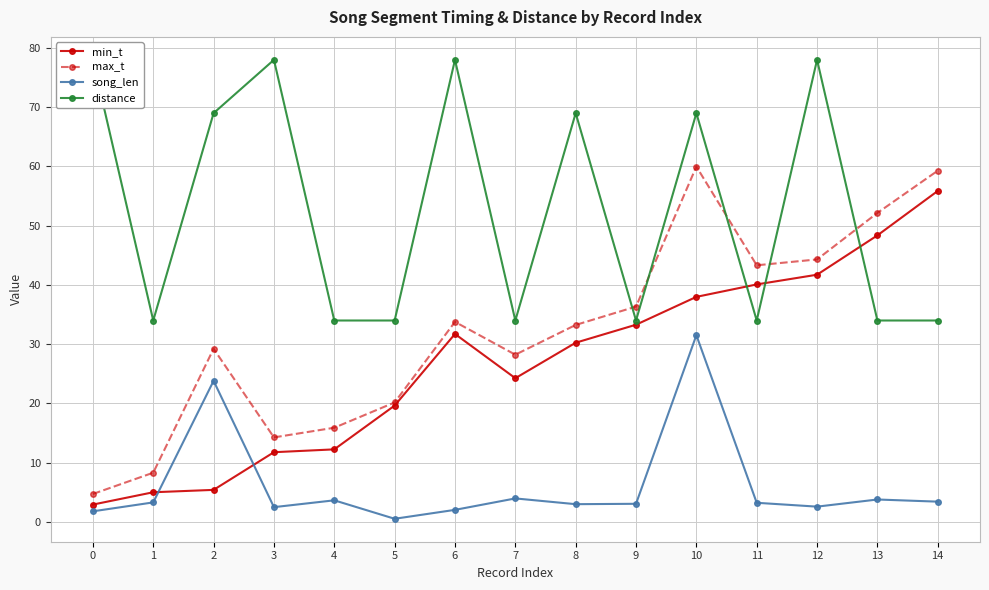

How many data points in song_len are above 3?

9